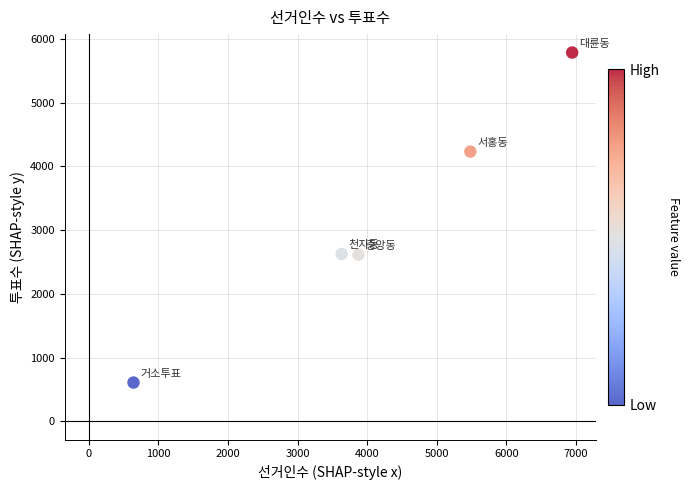

What is the average Y value?

3173